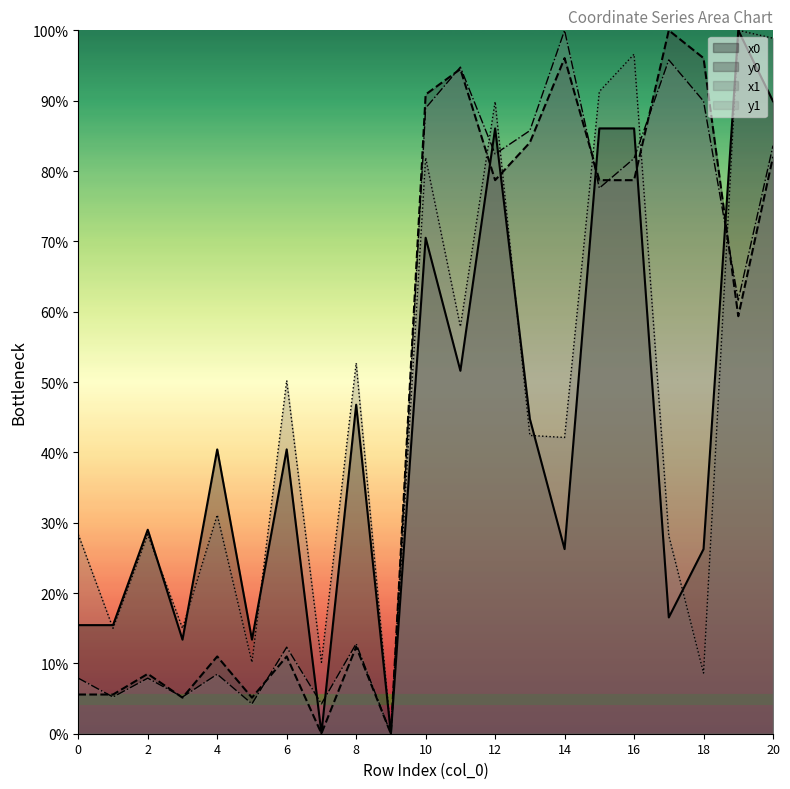

At which label is y1 closest to 50?

19